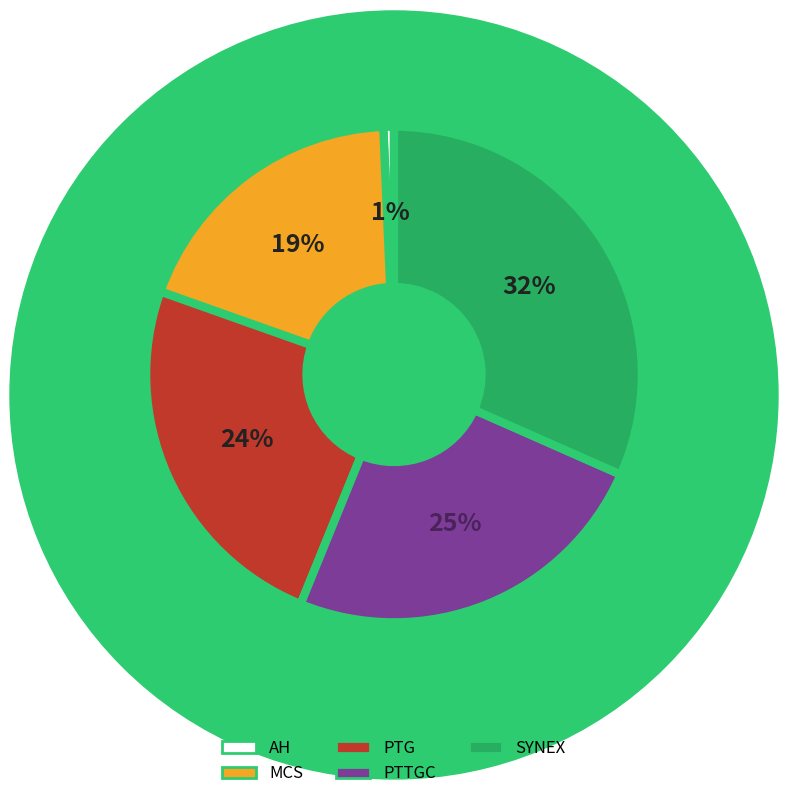

Between AH and MCS, which is larger?

MCS